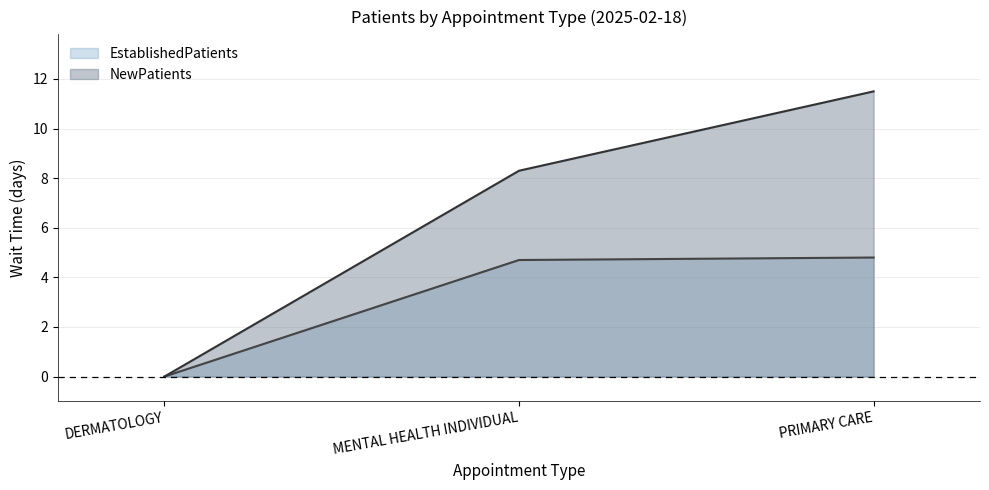

What is the label of the 2nd point from the right?

MENTAL HEALTH INDIVIDUAL